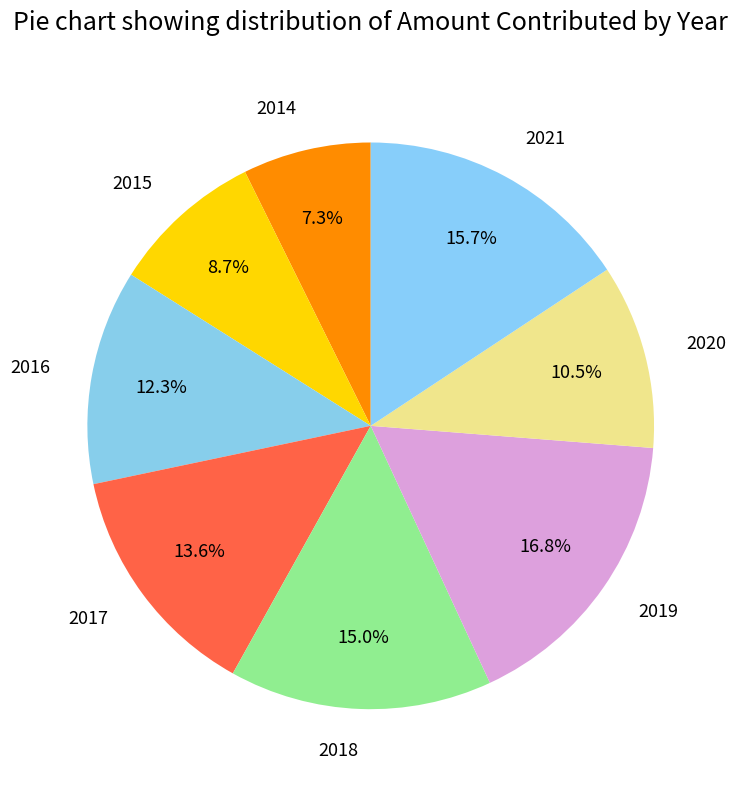

To the nearest percent, what is the combined percentage of 2021 and 2020?

26%